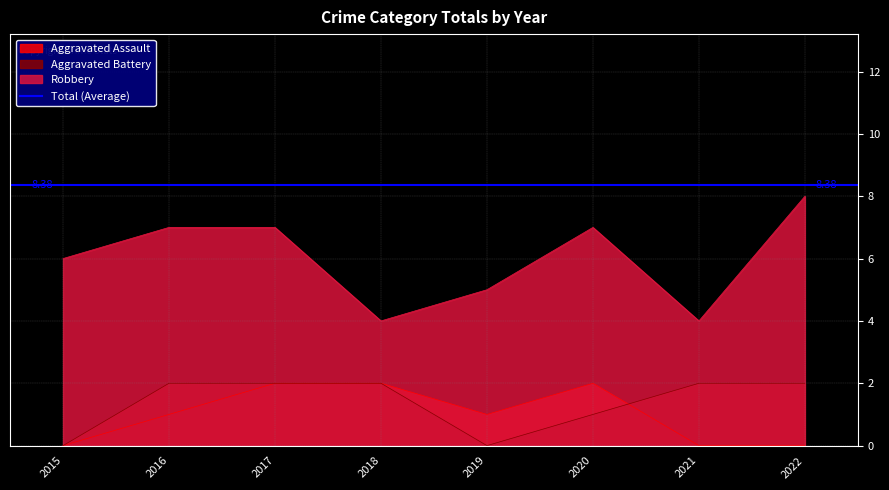

Does the chart display data point markers on the line(s)?

No